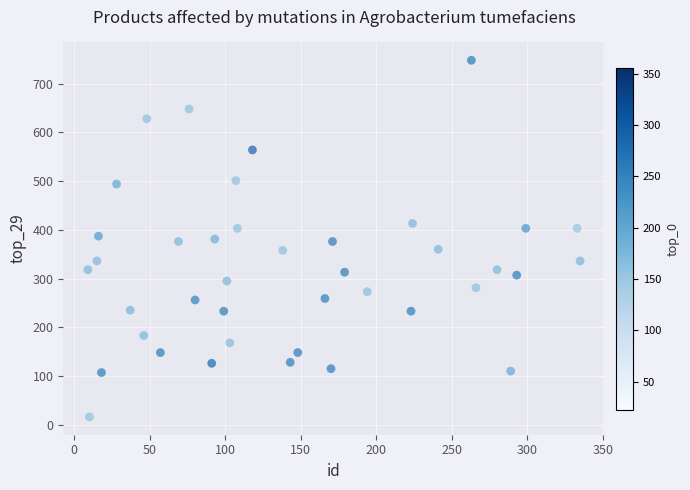

What is the range of X values (max minus min)?

326